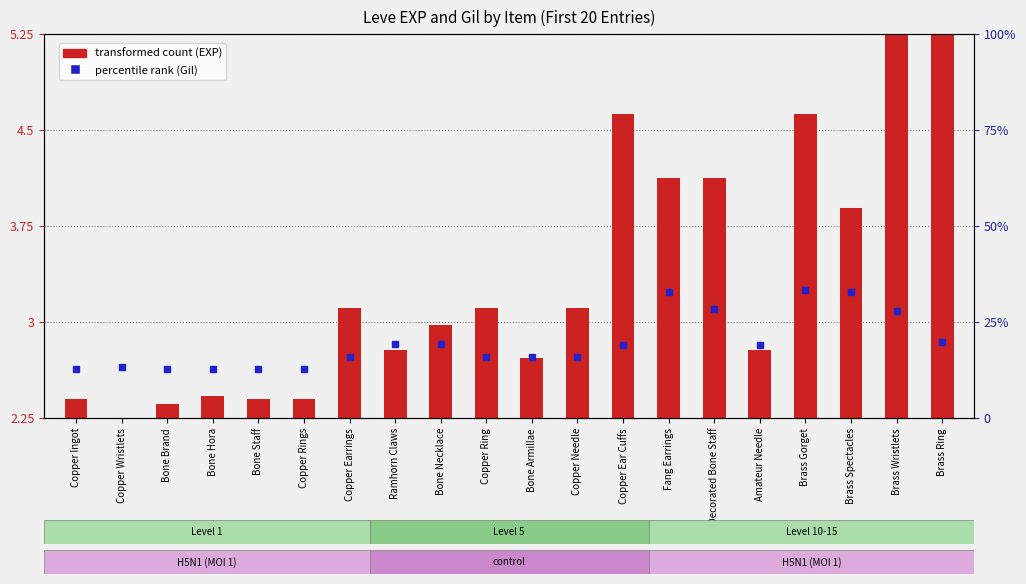

Approximately how many times larger is the value at Copper Earrings compared to Brass Ring?

0.6